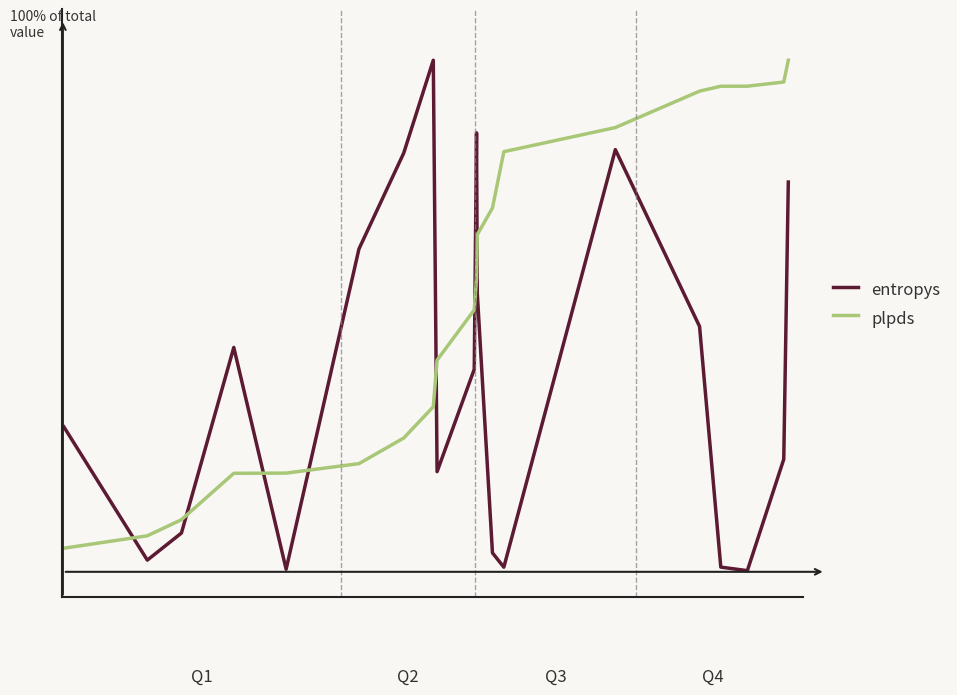

True or false: entropys has more than 1 interior local peaks.

True